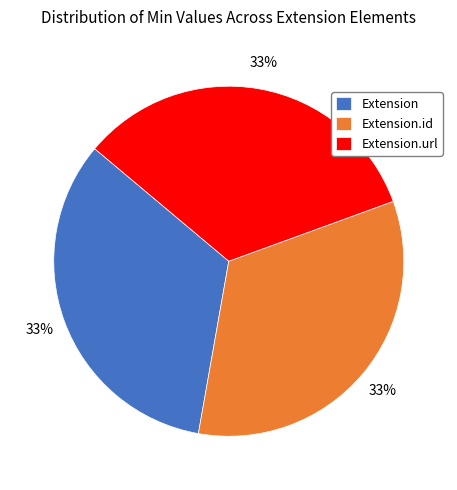

Is the sum of Extension and Extension.url greater than half?

Yes